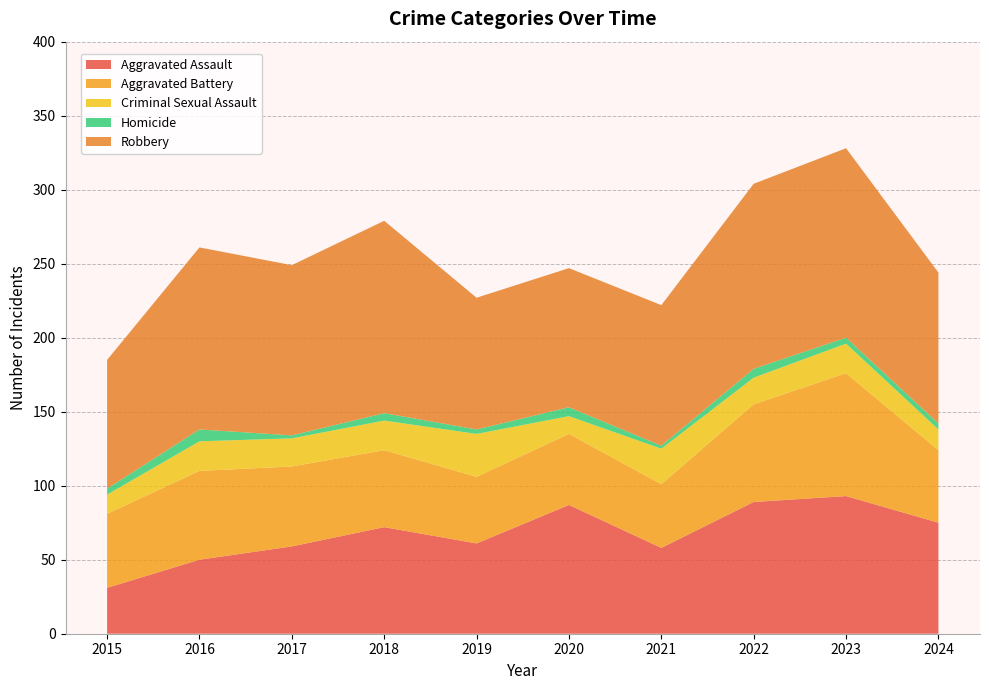

Reading left to right, list all the values displayed in this chart.

Aggravated Assault: 31	50	59	72	61	87	58	89	93	75
Aggravated Battery: 50	60	54	52	45	48	43	66	83	49
Criminal Sexual Assault: 13	20	19	20	29	12	24	18	20	14
Homicide: 4	8	2	5	3	6	2	6	4	4
Robbery: 87	123	115	130	89	94	95	125	128	102